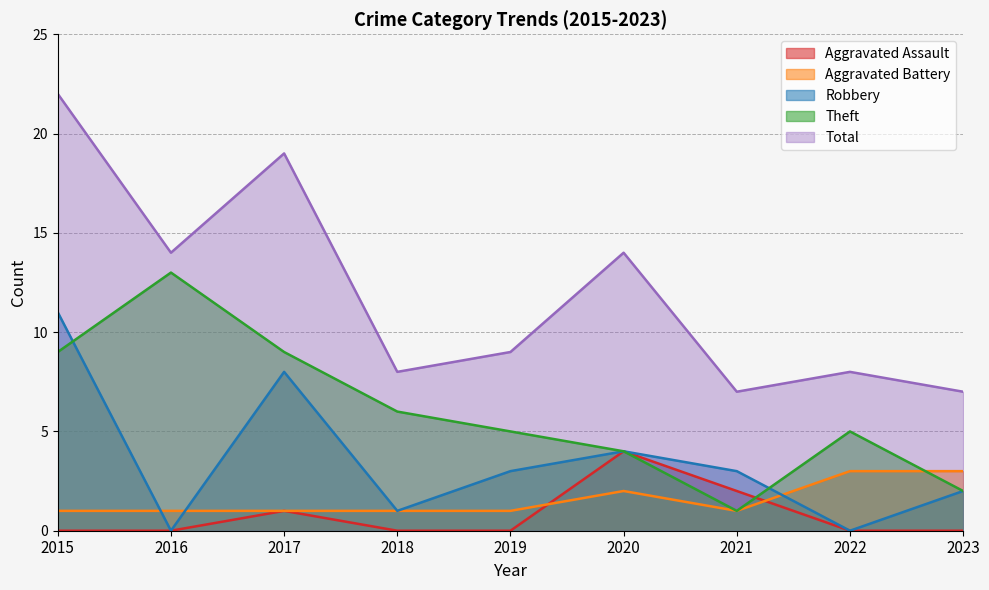

What is the difference between the Total values at 2015 and 2023?

15